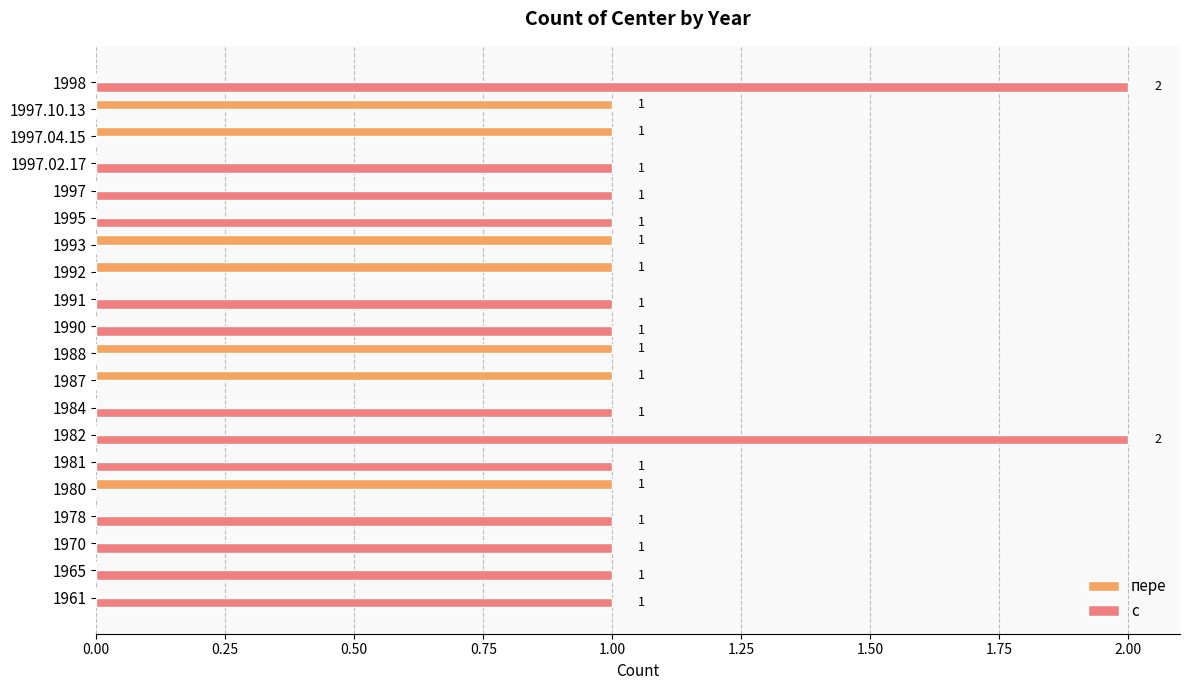

What is the sum of all с values?

15